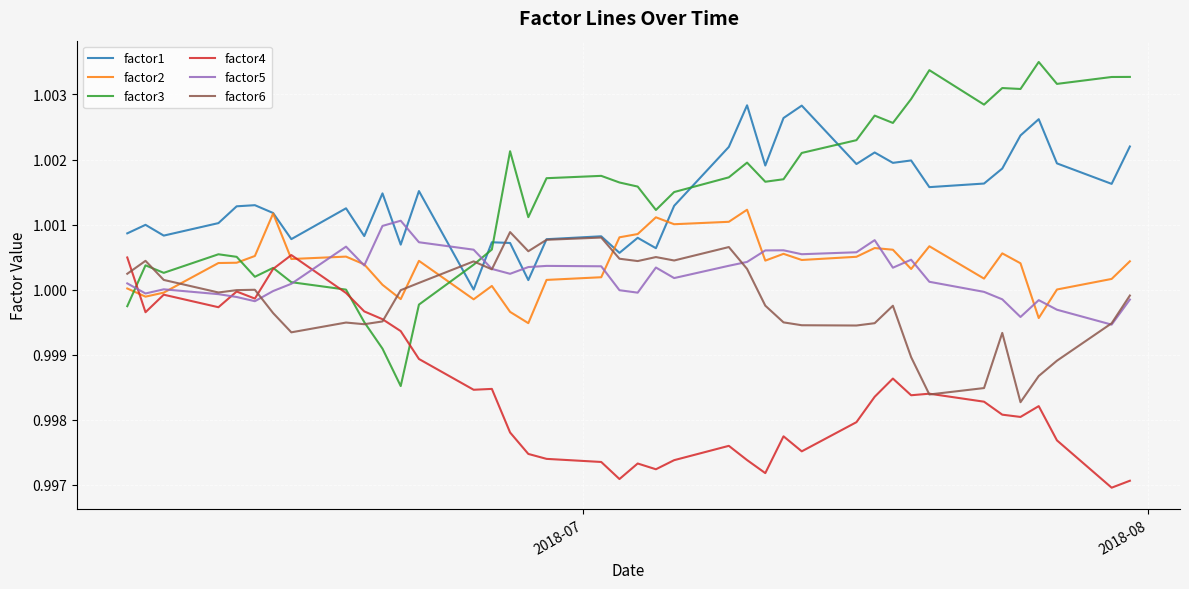

Which series has the largest range (max minus min)?

factor3